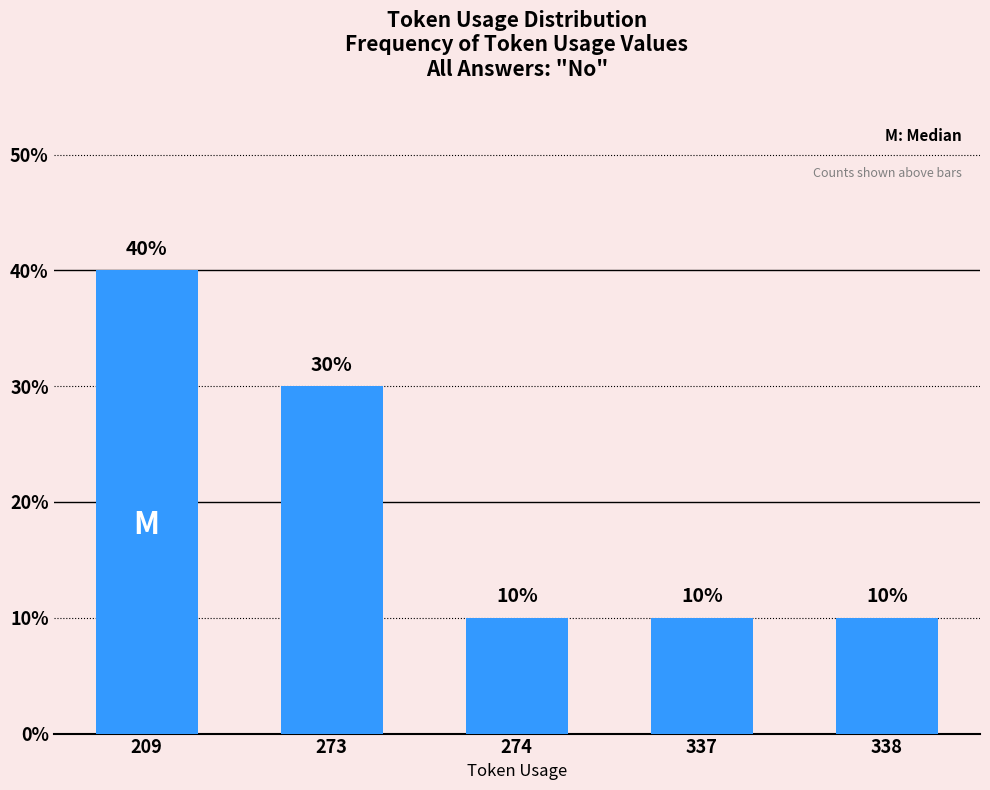

Does the chart contain any negative values?

No